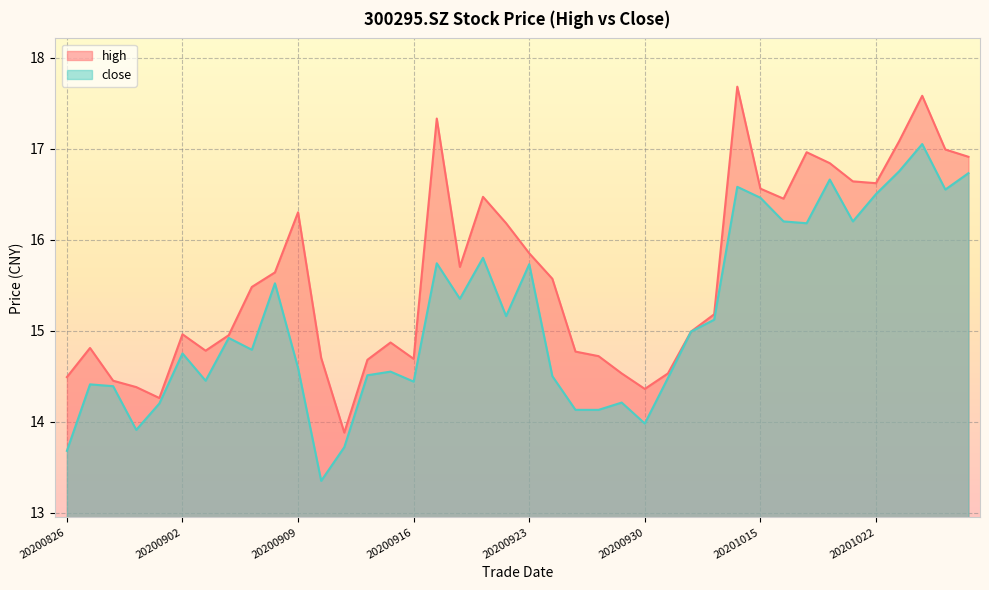

Is the value of close at 20201012 greater than the value of high at 20200923?

No